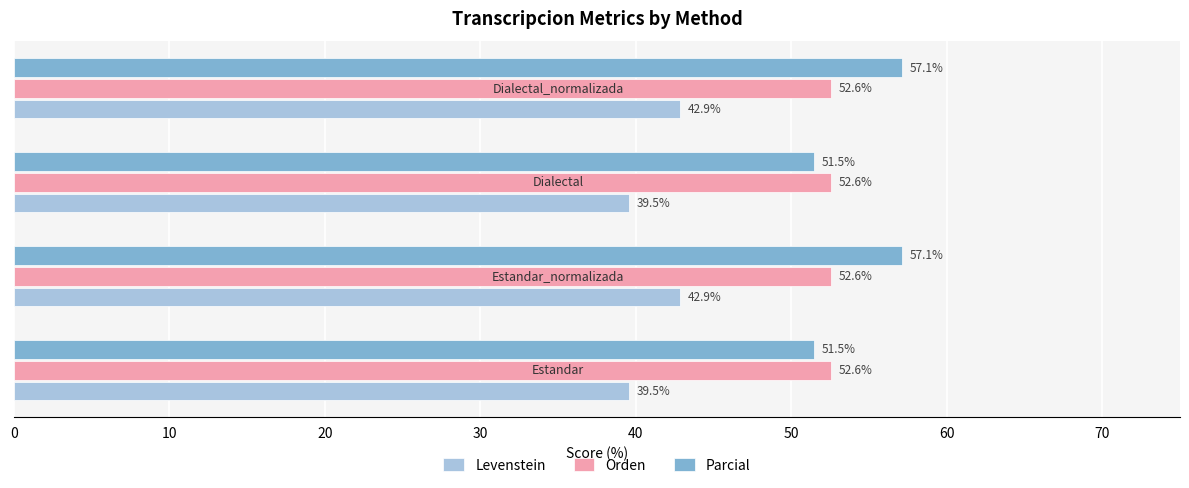

Which series has the largest total across all categories?

Parcial